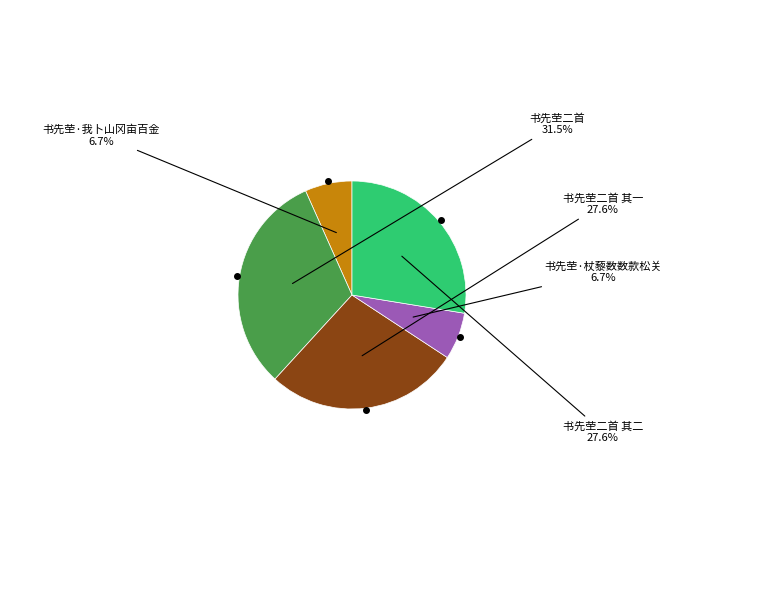

Does any single category account for the majority?

No